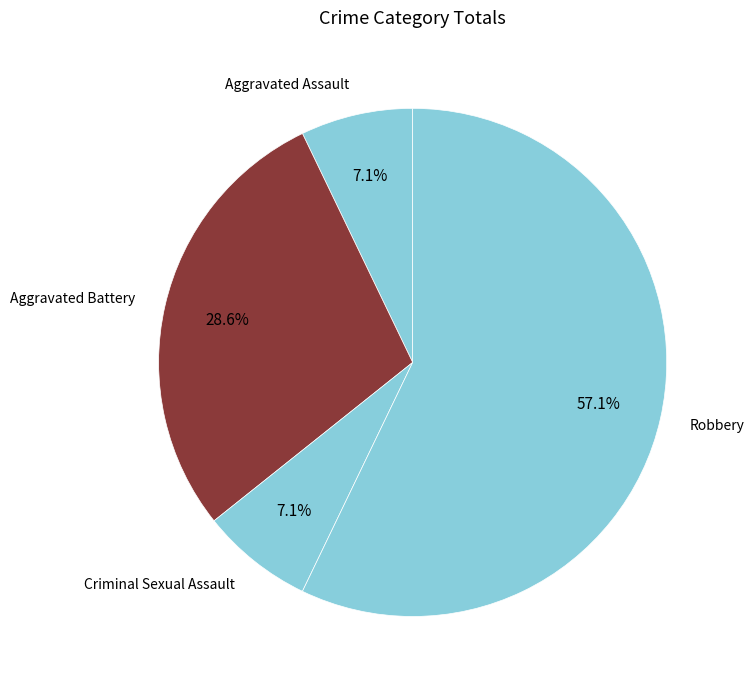

Which slice is the largest?

Robbery